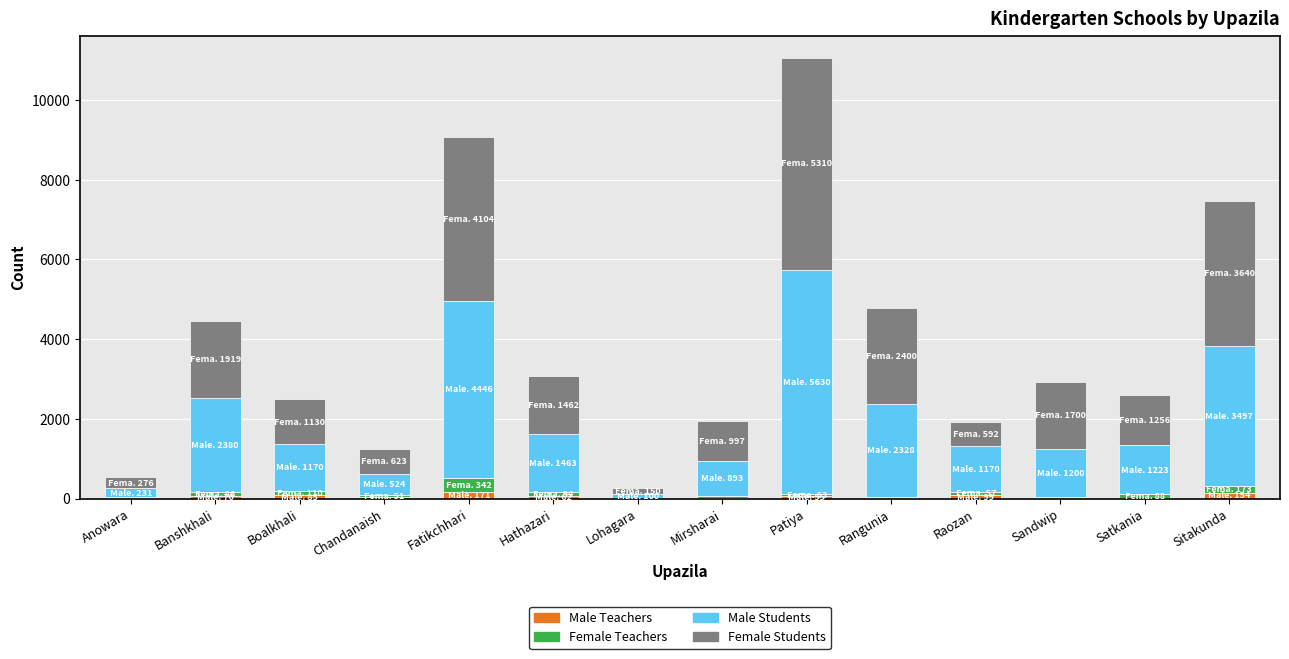

At which category is the sum across all series the highest?

Patiya